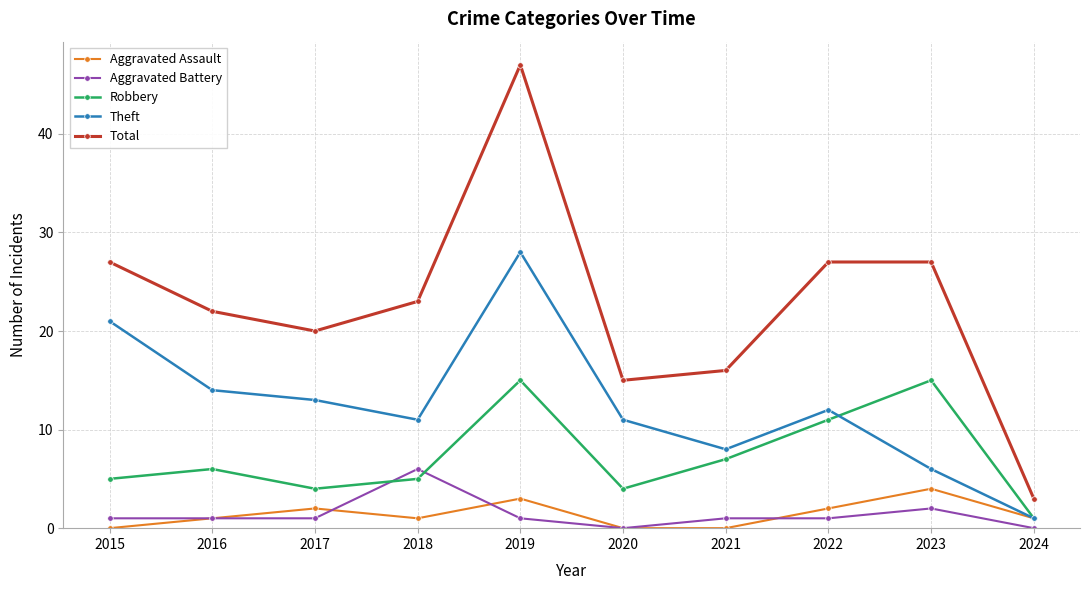

What is the lowest value of the Robbery series?

1